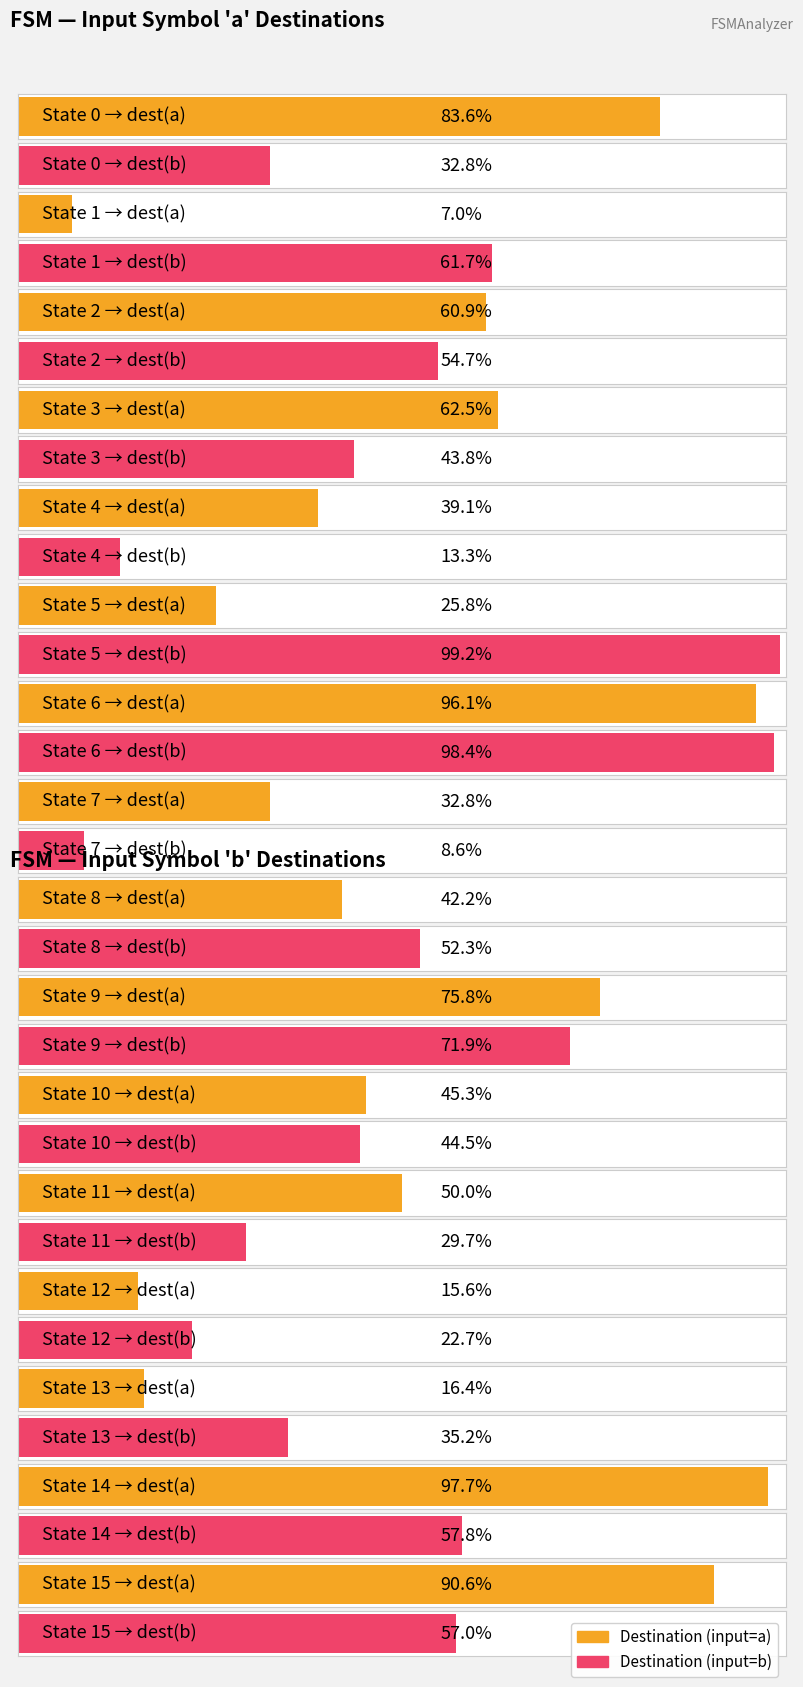

Reading right to left, extract all data points from this chart.

source_state: State 15=15	State 14=14	State 13=13	State 12=12	State 11=11	State 10=10	State 9=9	State 8=8	State 7=7	State 6=6	State 5=5	State 4=4	State 3=3	State 2=2	State 1=1	State 0=0
destination_state_a: State 15=116	State 14=125	State 13=21	State 12=20	State 11=64	State 10=58	State 9=97	State 8=54	State 7=42	State 6=123	State 5=33	State 4=50	State 3=80	State 2=78	State 1=9	State 0=107
destination_state_b: State 15=73	State 14=74	State 13=45	State 12=29	State 11=38	State 10=57	State 9=92	State 8=67	State 7=11	State 6=126	State 5=127	State 4=17	State 3=56	State 2=70	State 1=79	State 0=42